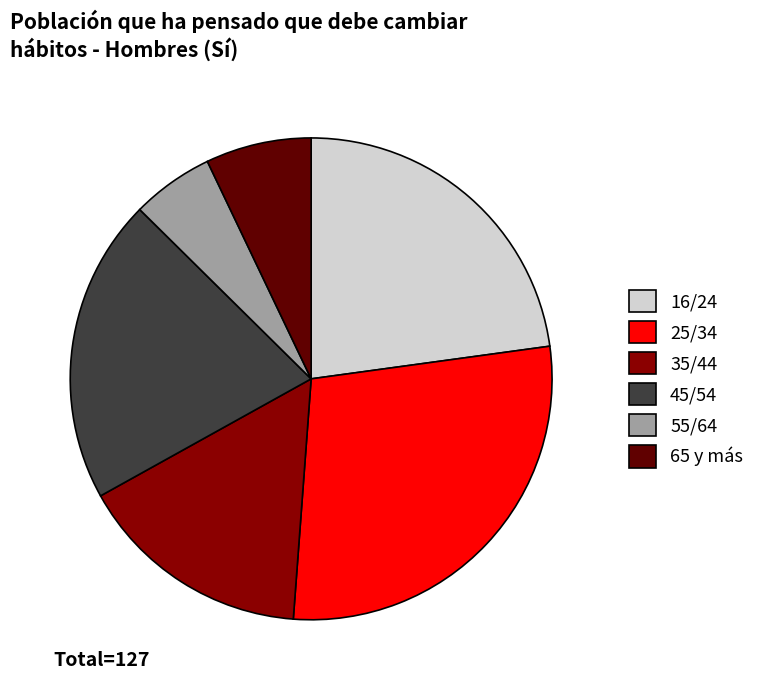

Is it true that 35/44 is 8% of the pie?

False